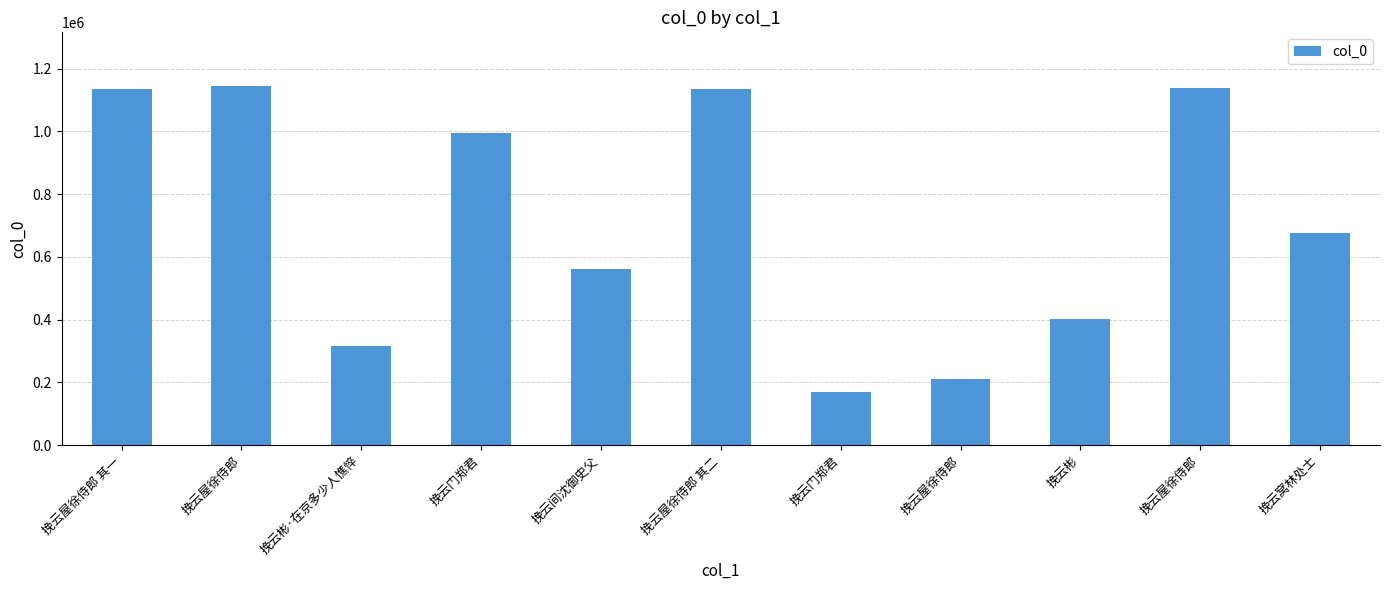

What is the greatest value displayed?

1144133